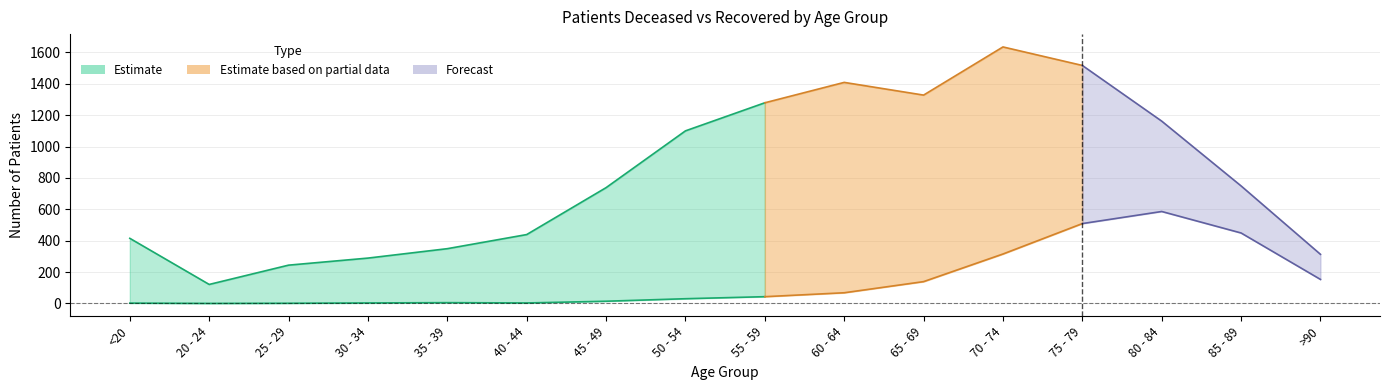

At which label is patients_deceased closest to 293?

70 - 74